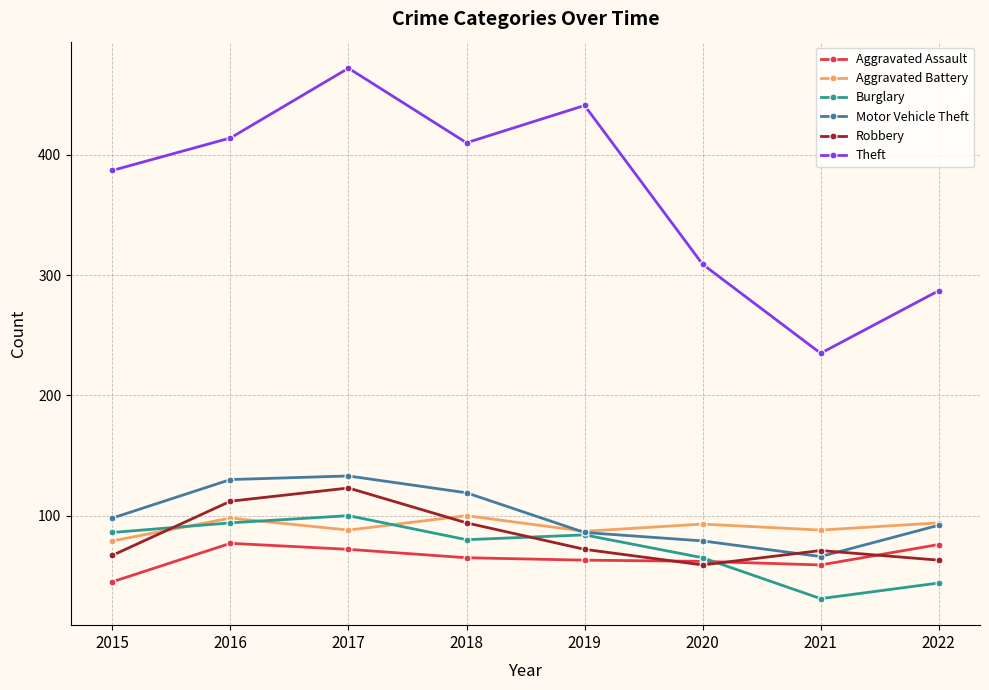

Between which two adjacent categories do Robbery and Aggravated Battery first intersect?

2015 and 2016